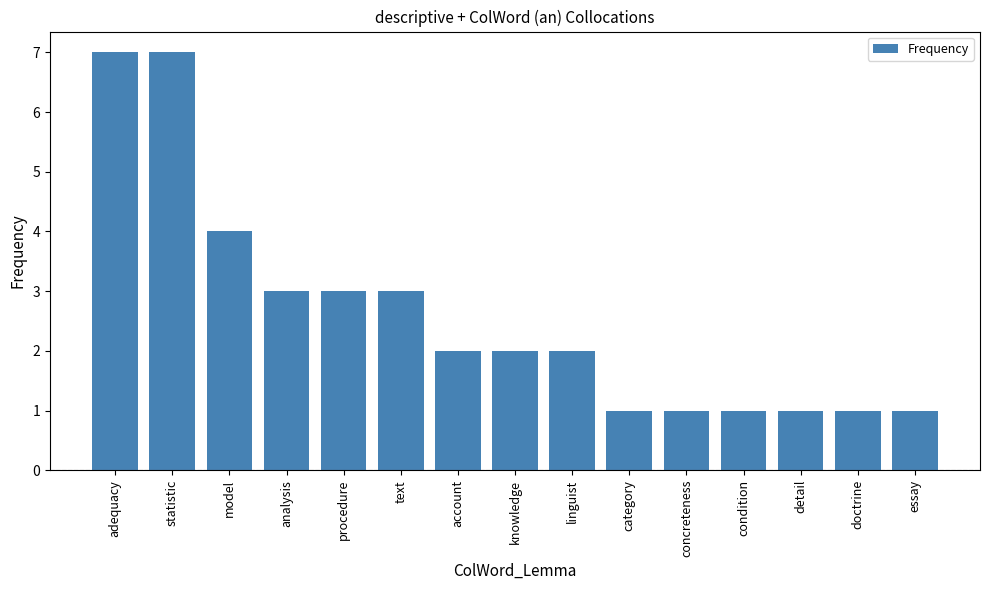

Reading left to right, what are all the values shown in this chart?

adequacy=7	statistic=7	model=4	analysis=3	procedure=3	text=3	account=2	knowledge=2	linguist=2	category=1	concreteness=1	condition=1	detail=1	doctrine=1	essay=1